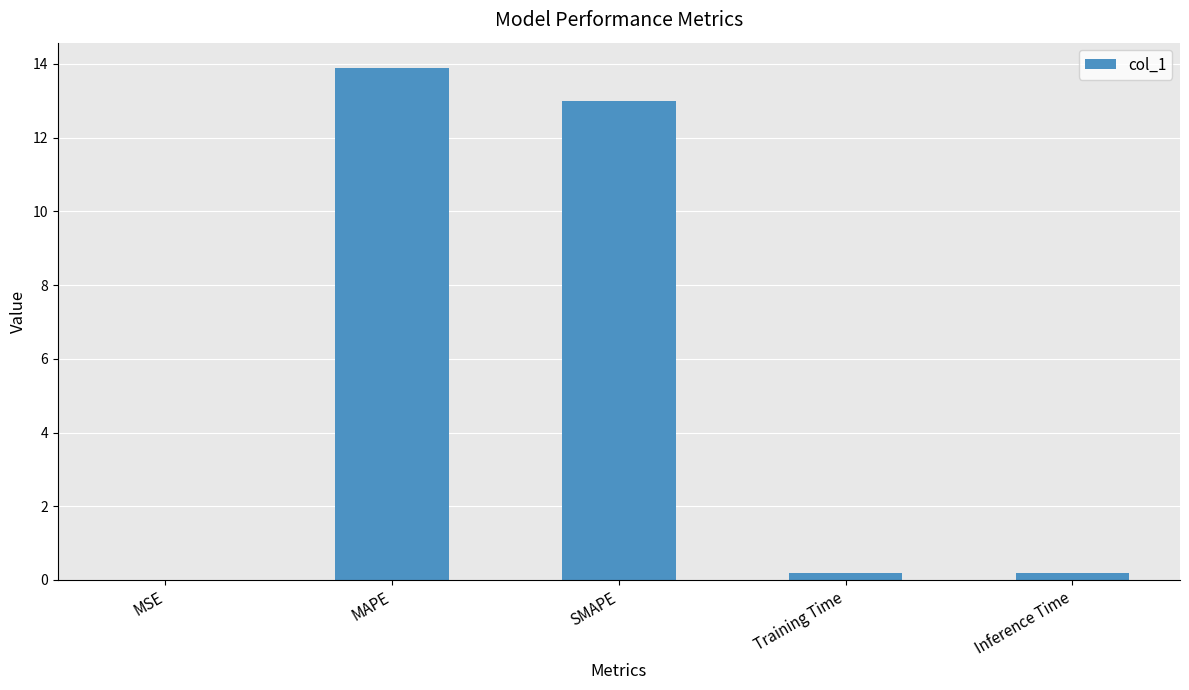

What is the sum of all values?

27.2